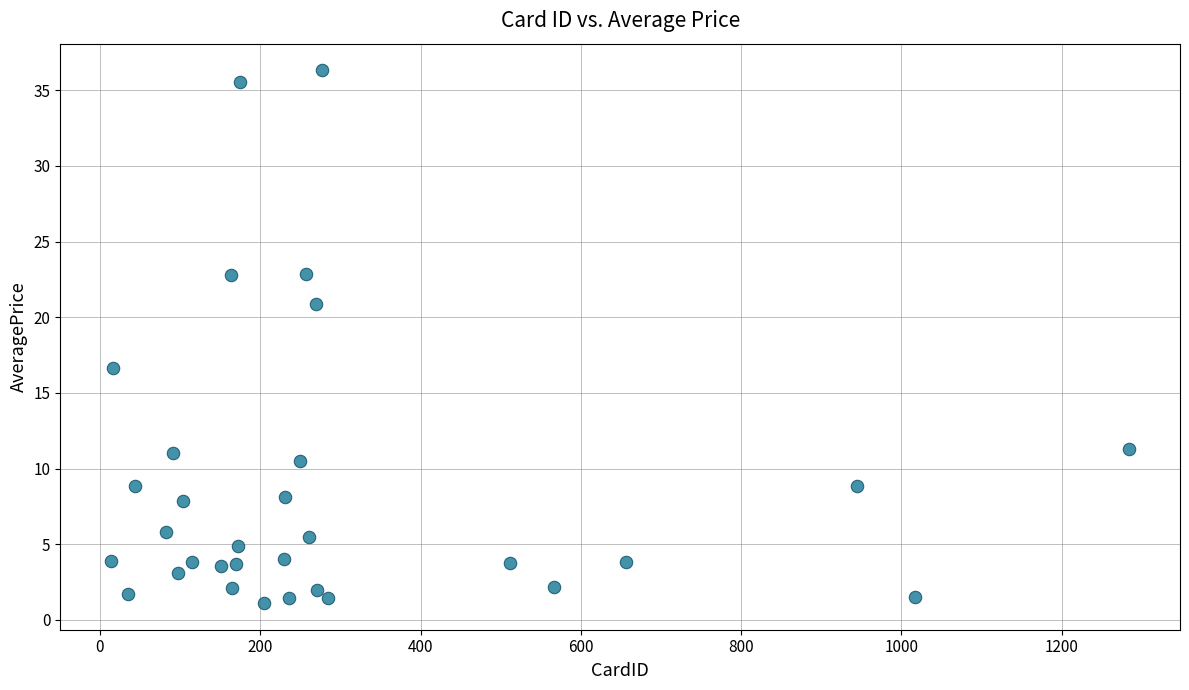

What is the range of Y values (max minus min)?

35.2